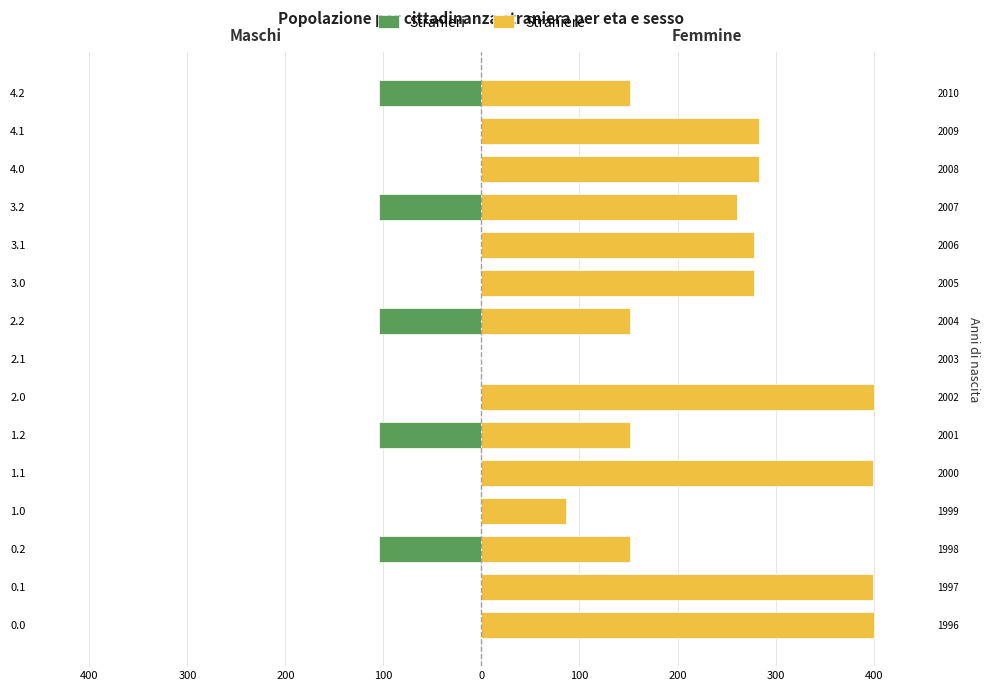

What is the difference between the maximum and minimum values in the Straniere series?

400.0